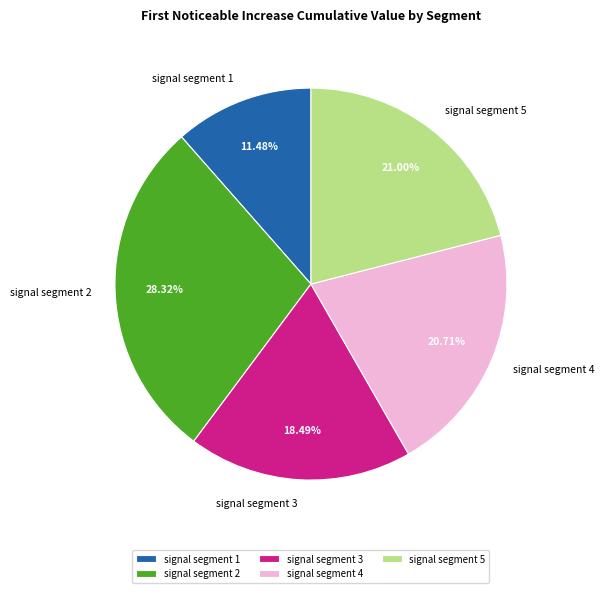

How many segments does this pie chart have?

5